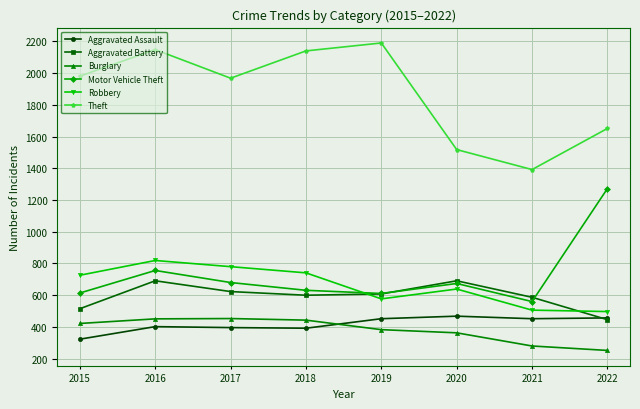

The Robbery series shows 726 at 2015. True or false?

True